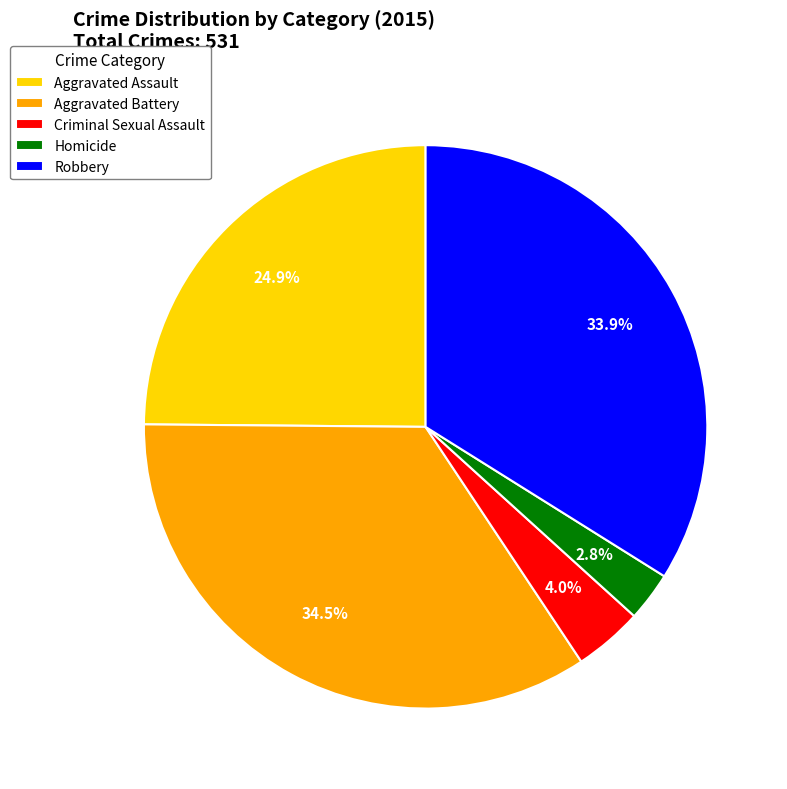

What percentage is the Aggravated Assault slice, to the nearest percent?

25%